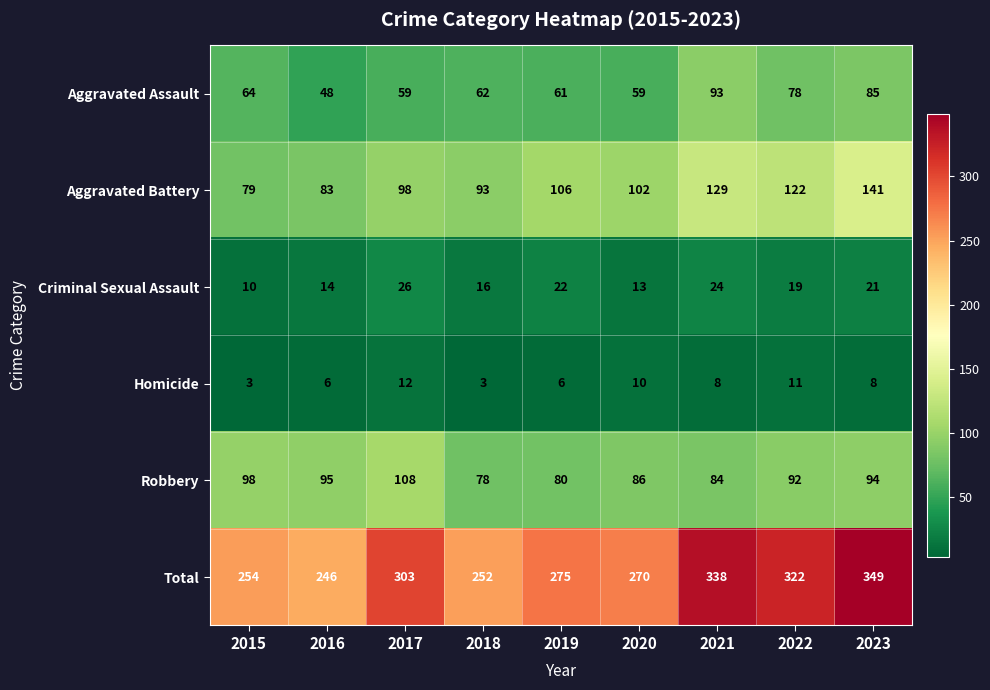

The Aggravated Assault series shows 85 at 2023. True or false?

True